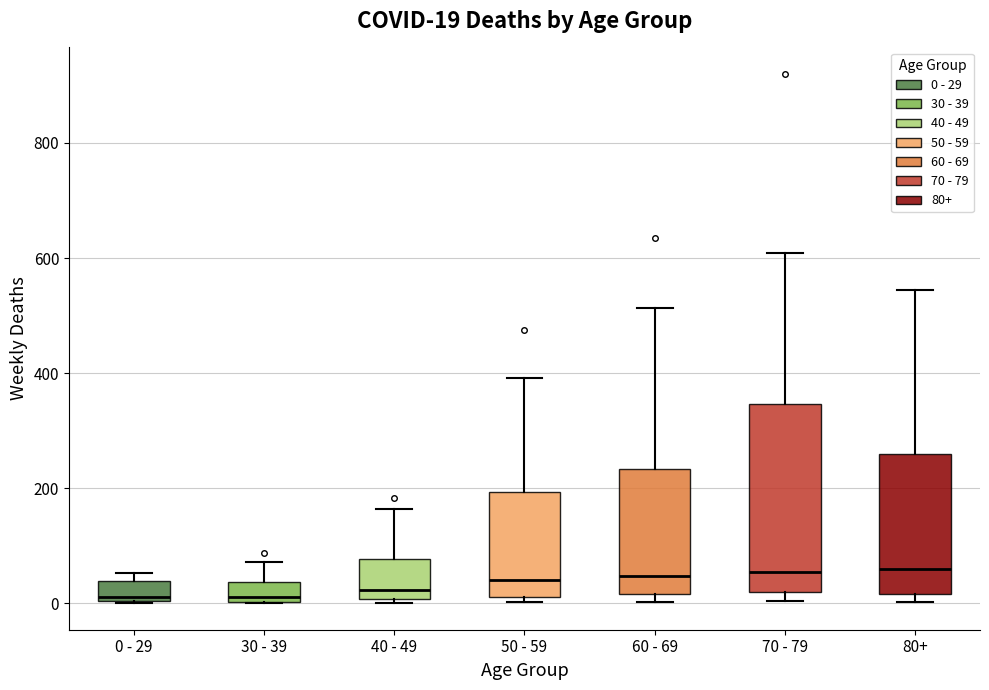

Which box is the tallest, from its lower edge to its upper edge?

70 - 79